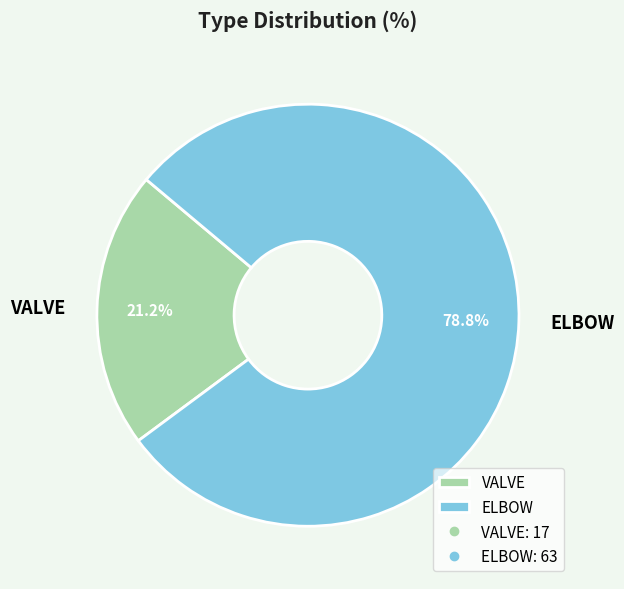

The ELBOW slice represents 79% of the pie. True or false?

True